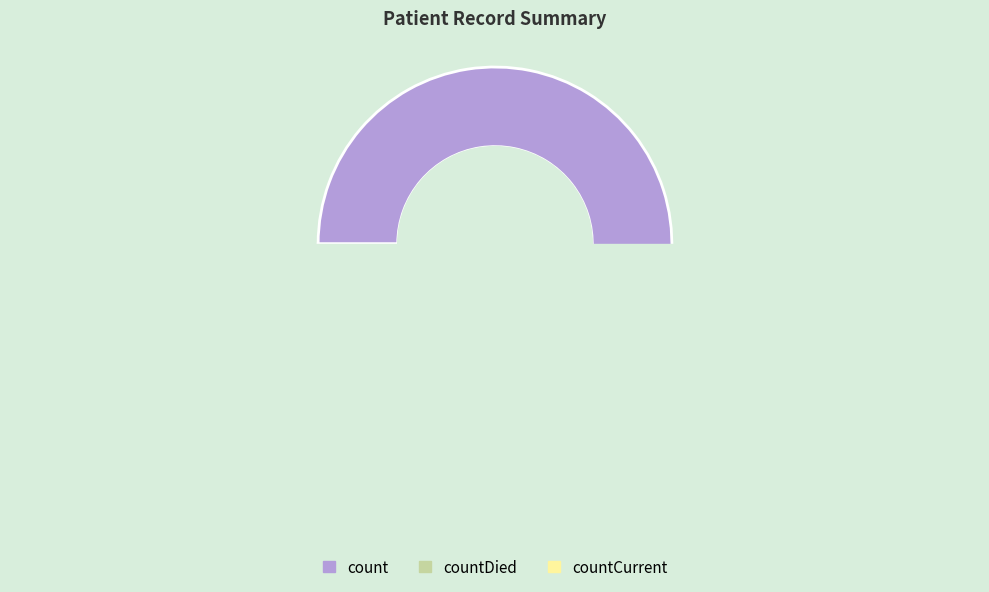

How many slices are in this pie chart?

3